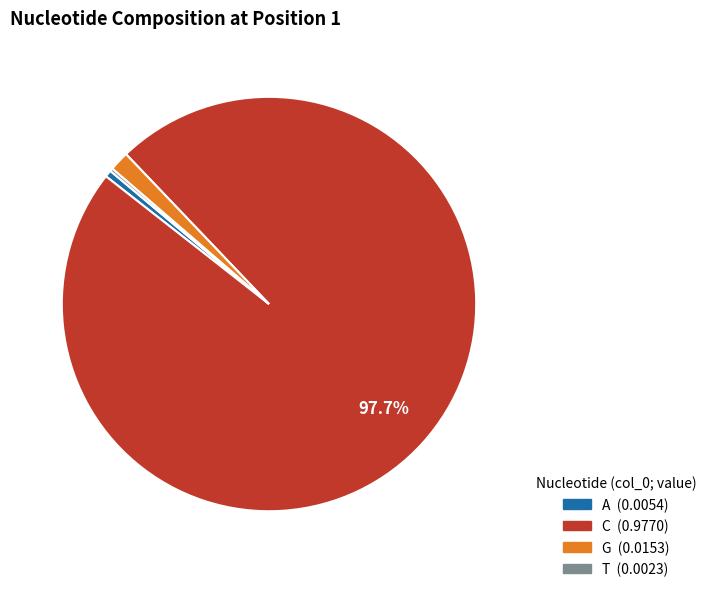

Does C represent more than half of the total?

Yes